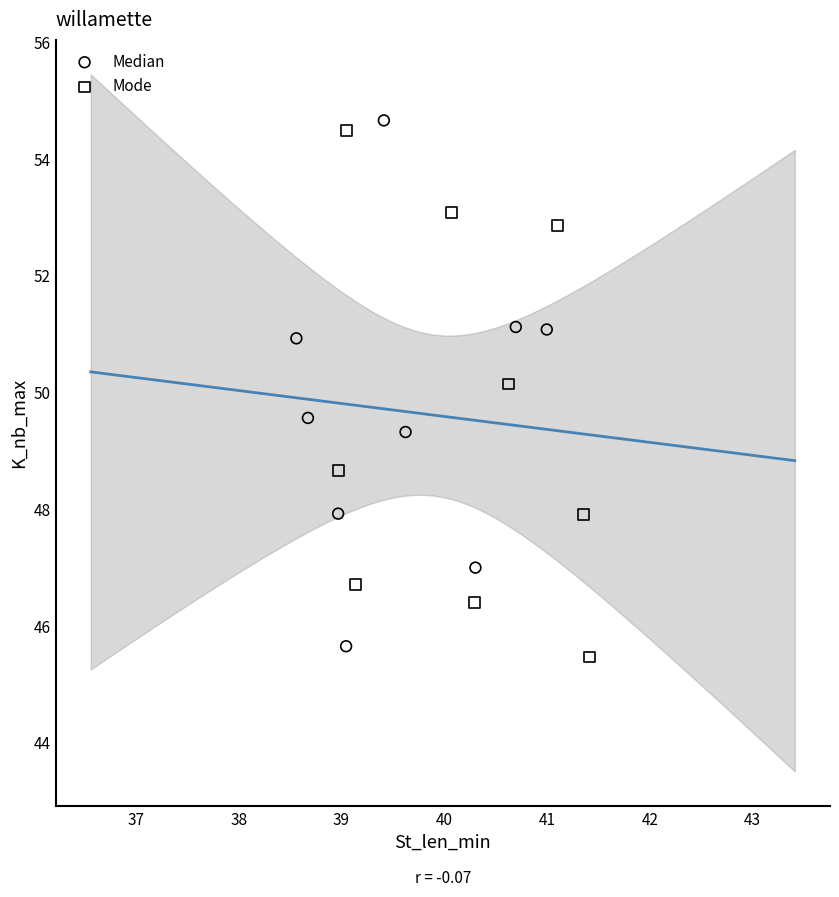

Which series reaches the minimum Y coordinate?

Mode